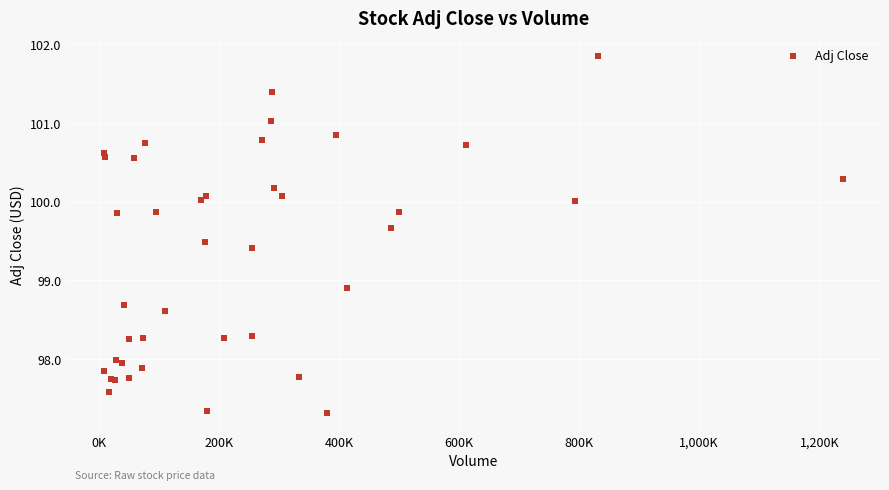

What Y value in the scatter plot is closest to 99?

98.9